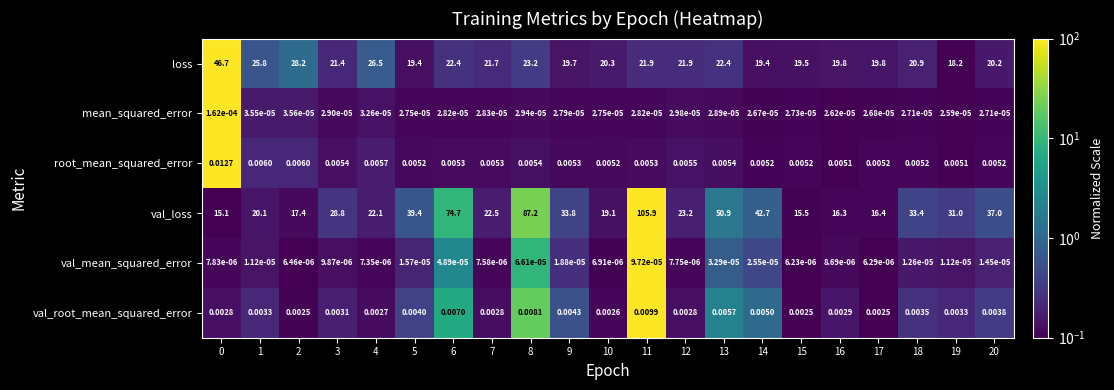

Which series has the largest total across all categories?

val_loss